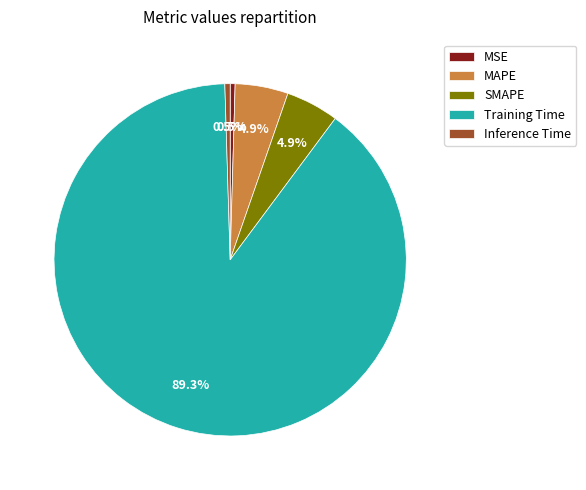

Between SMAPE and Inference Time, which is larger?

SMAPE